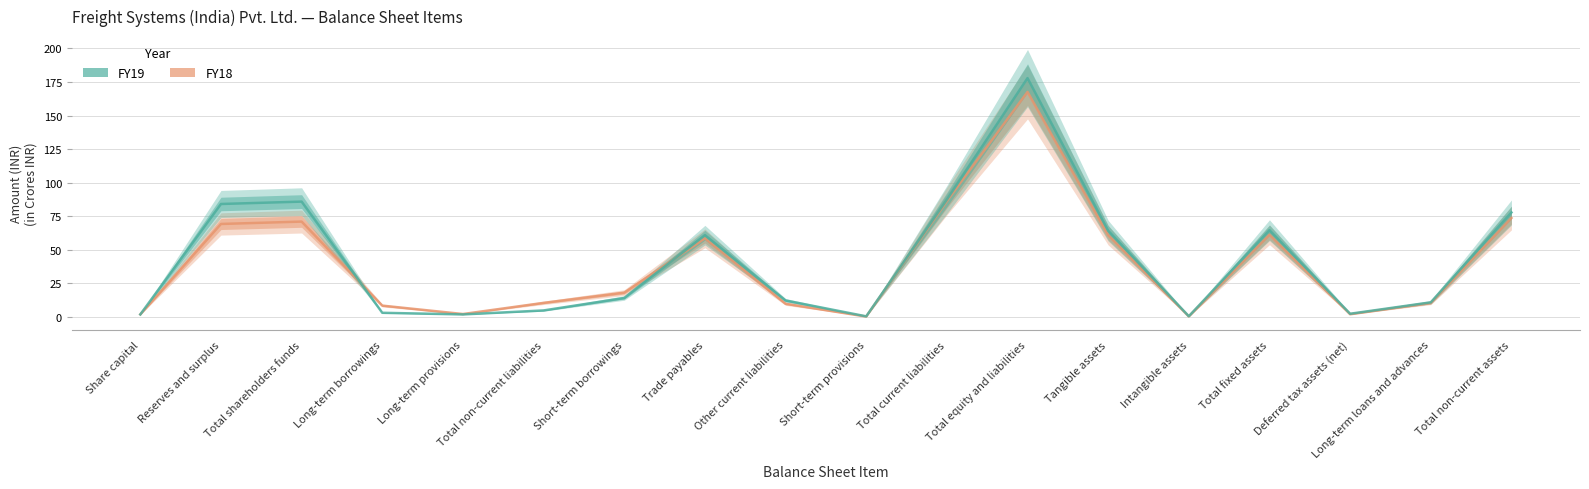

The FY19 series shows 84.1 at Reserves and surplus. True or false?

True